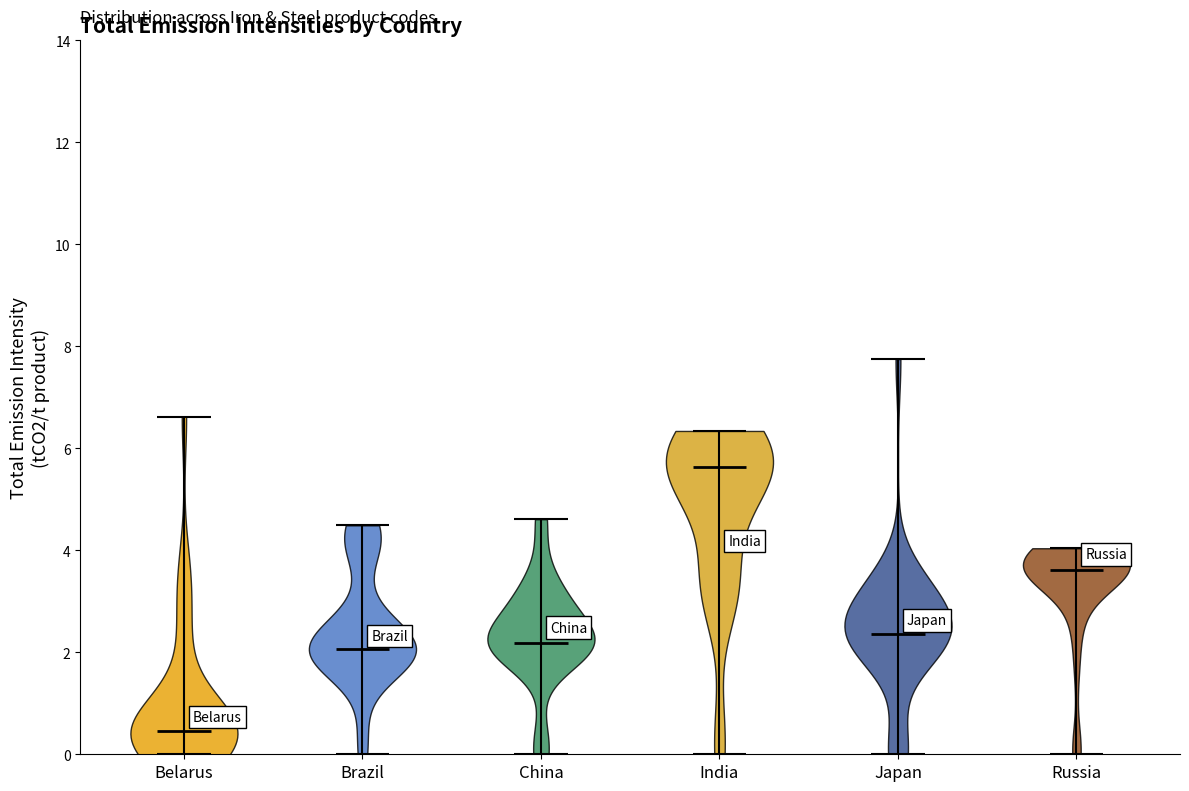

Where does the median line of the violin for Belarus sit on the y-axis? The values are not printed on the chart, so give them approximately, as read against the axis.

0.4